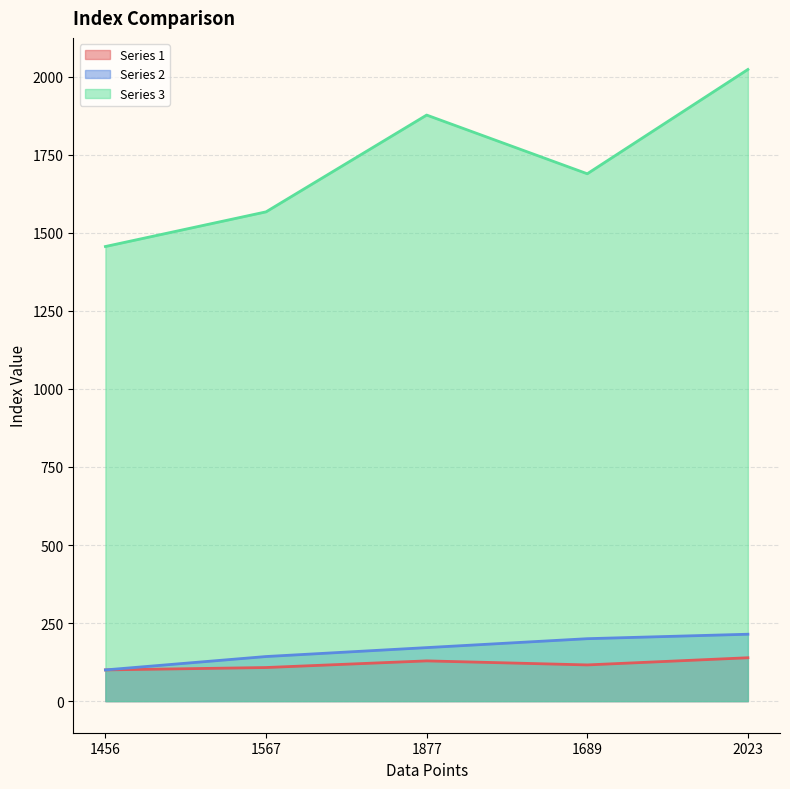

Between 1877 and 1567, which is larger?

1877